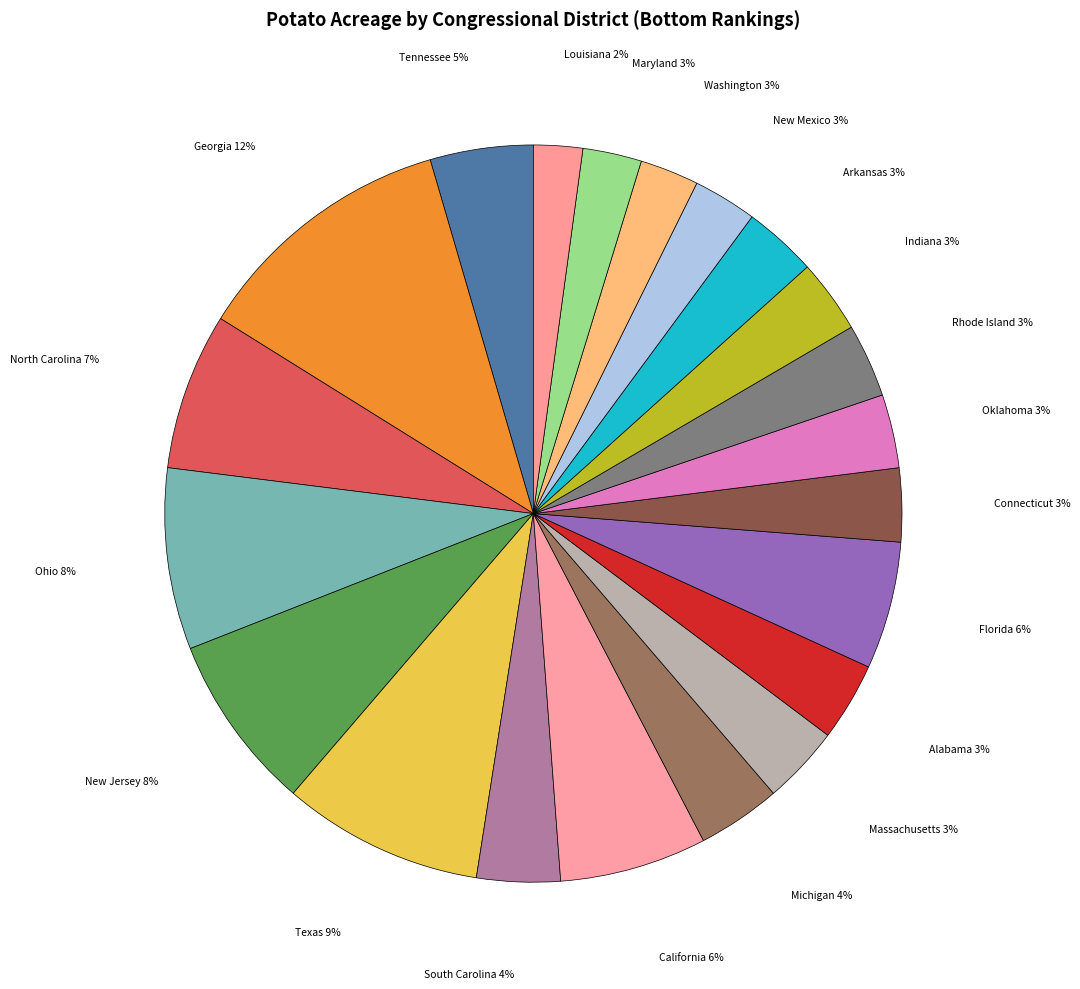

Which slice is the smallest?

Louisiana 1